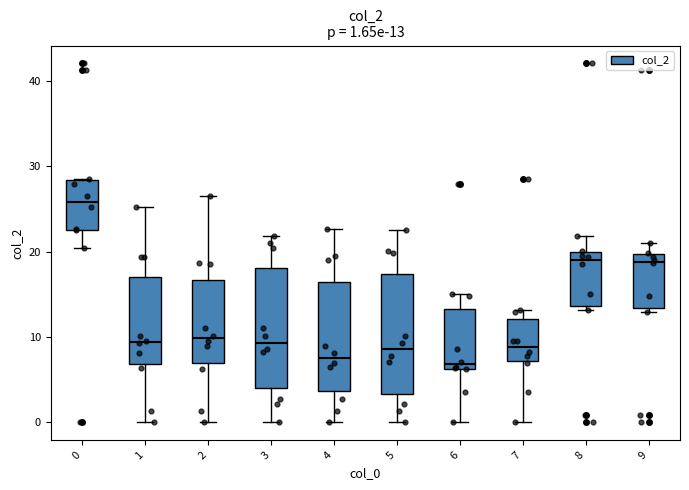

Which box's median line is the highest?

0